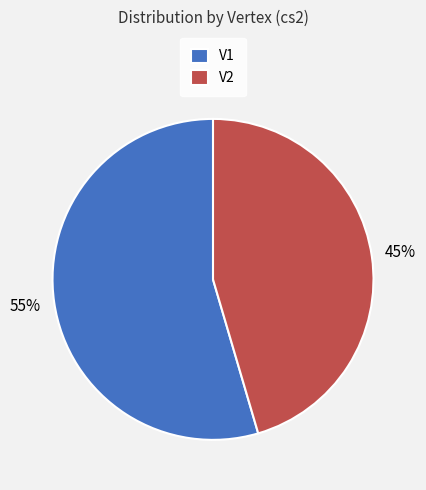

The V1 slice represents 55% of the pie. True or false?

True